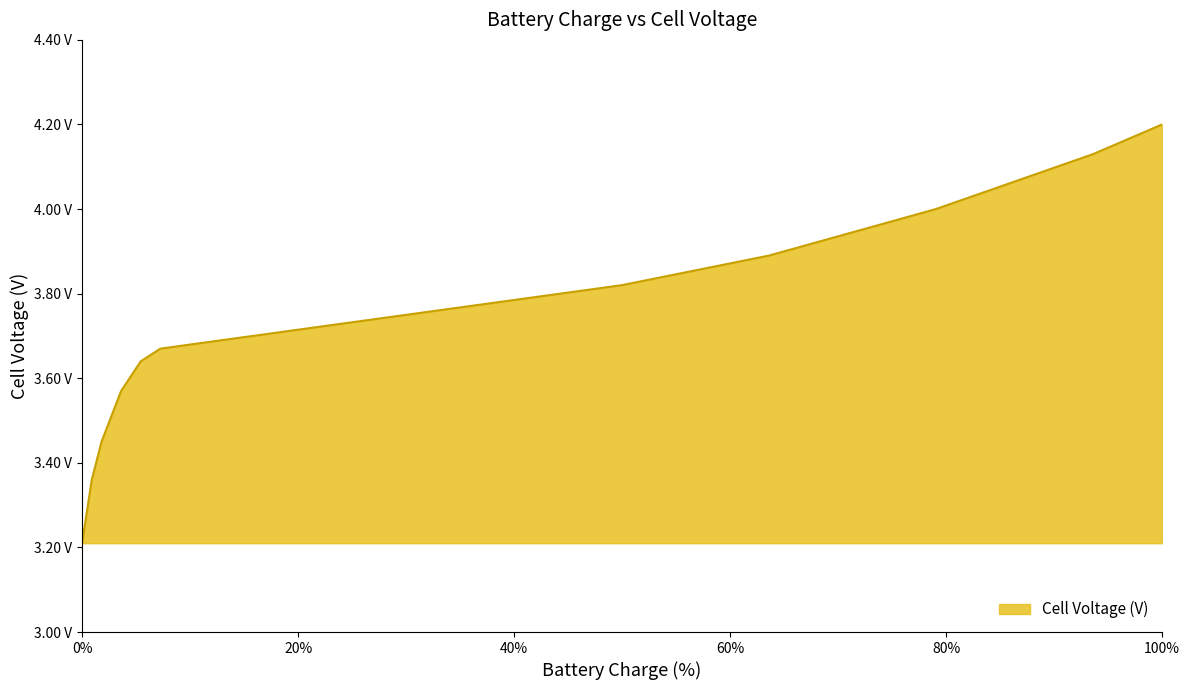

Does the chart display data point markers on the line(s)?

No